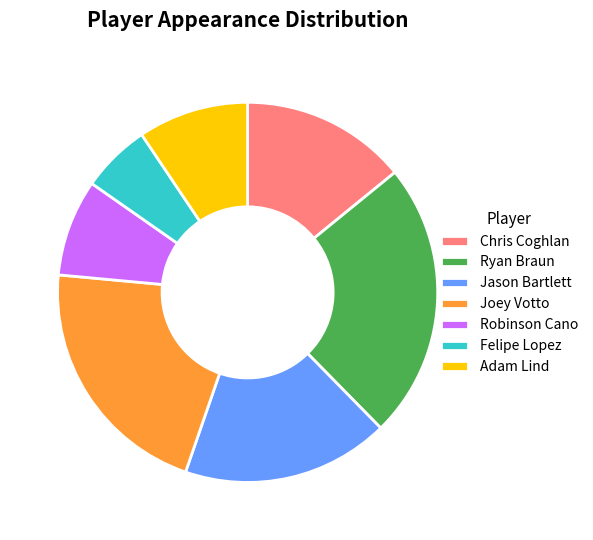

Which slice is the smallest?

Felipe Lopez